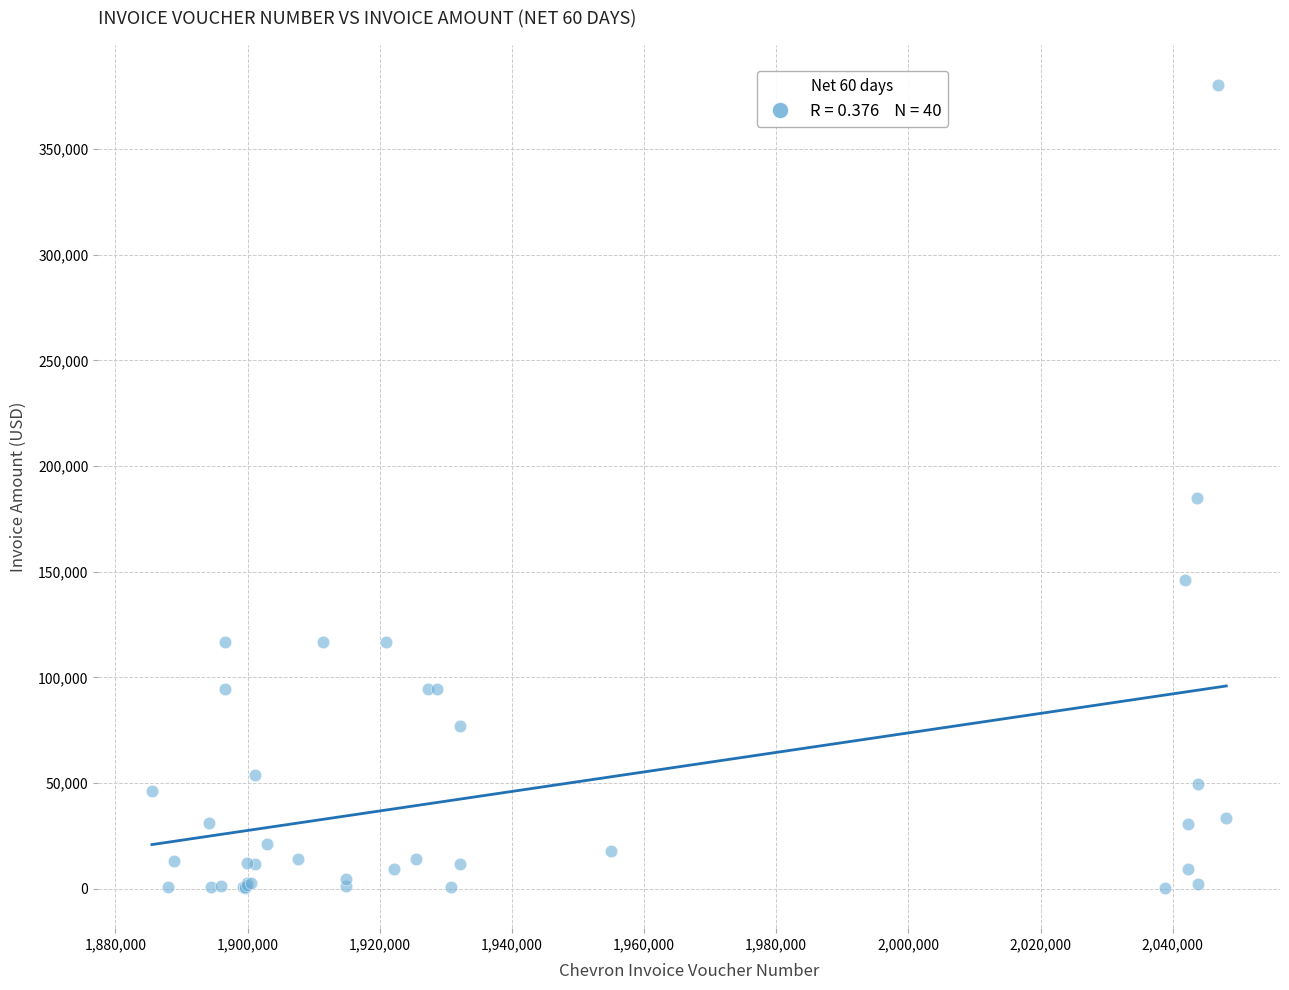

What Y value in the scatter plot is closest to 190302?

184805.8